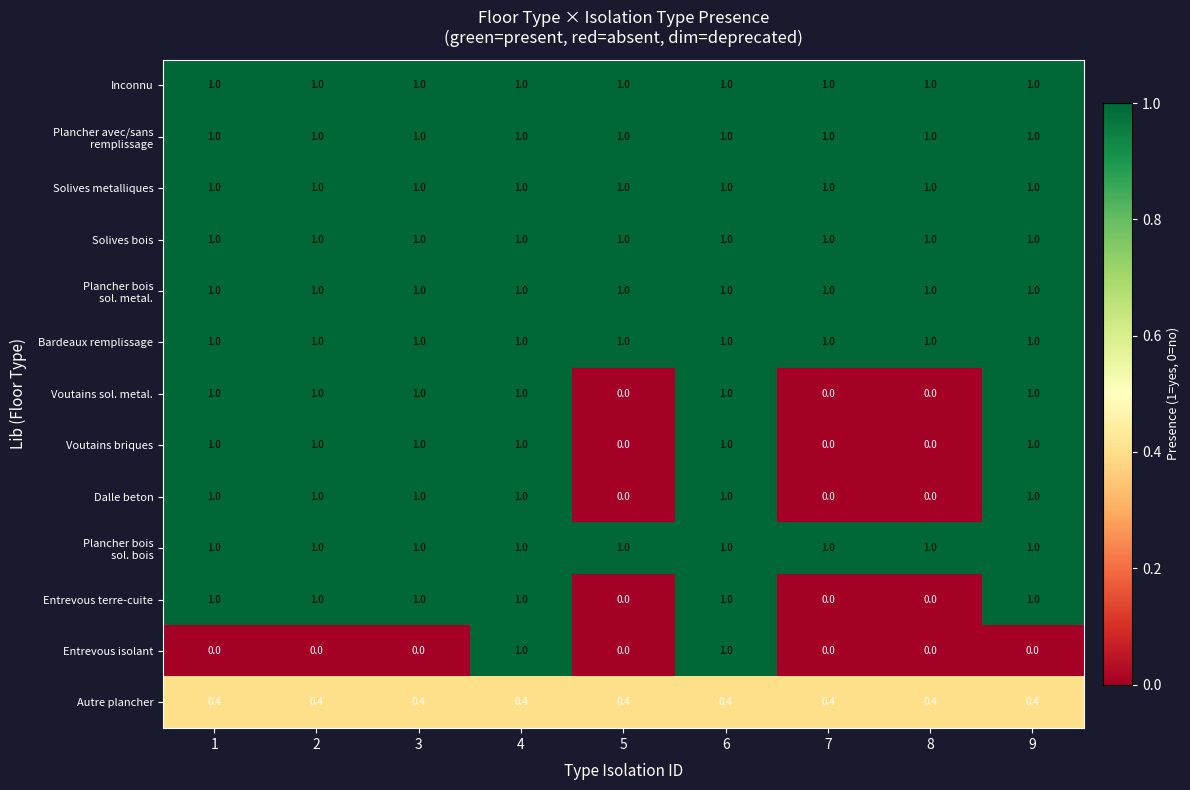

How many Dalle beton values are between 0 and 1?

9